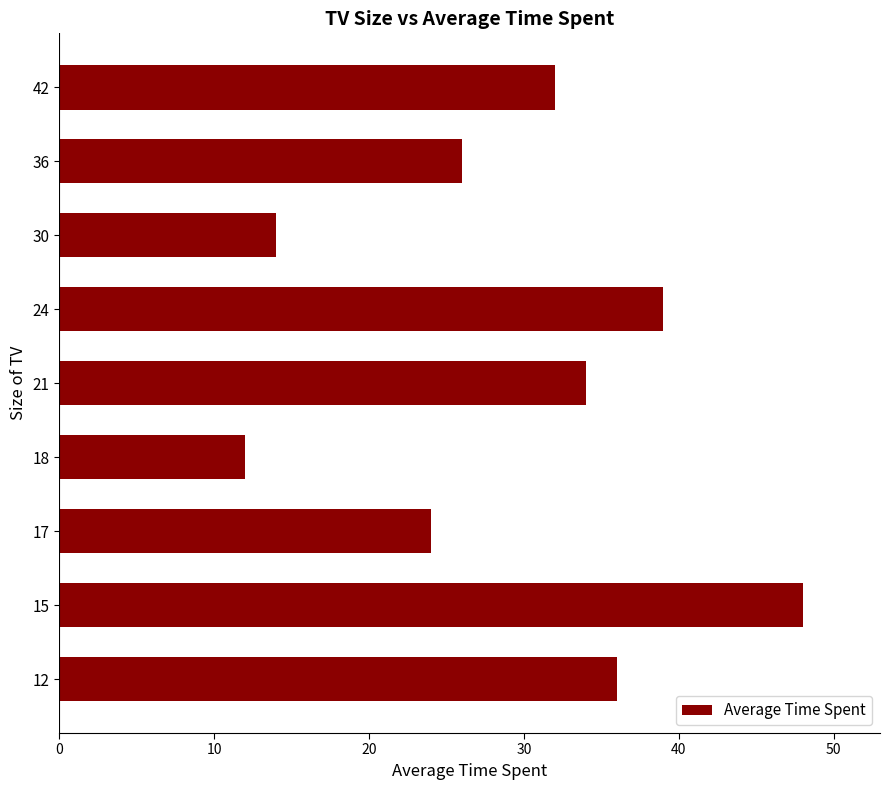

Reading bottom to top, transcribe all the data shown in this chart.

36	48	24	12	34	39	14	26	32